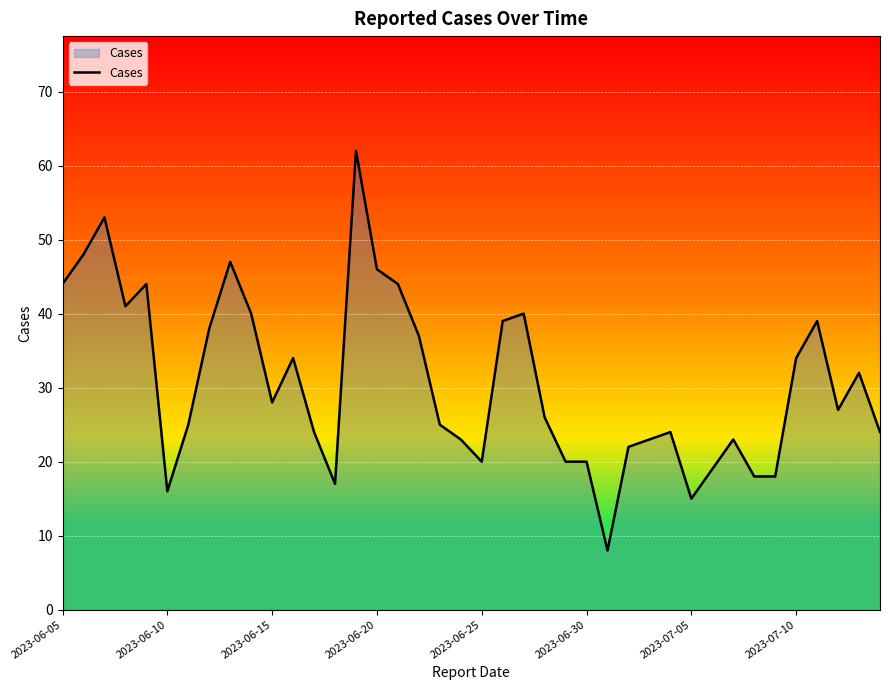

What is the greatest value displayed?

62